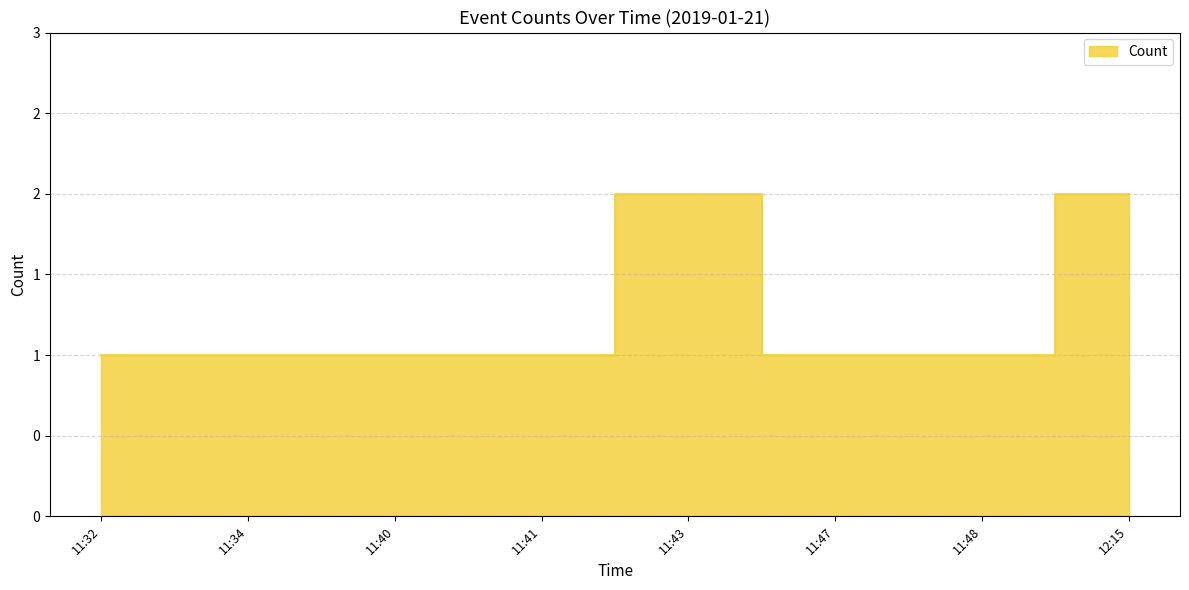

Where is the first local maximum?

11:43